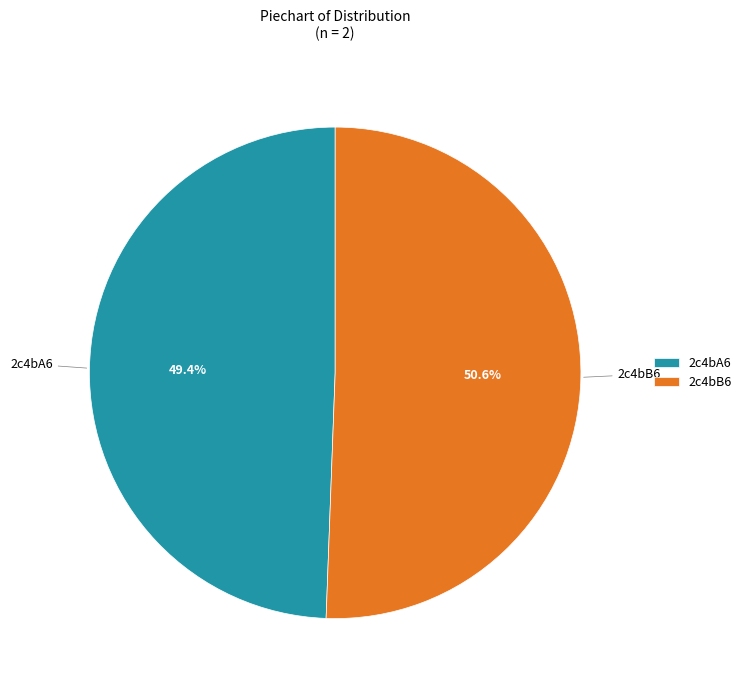

What is the majority slice?

2c4bB6